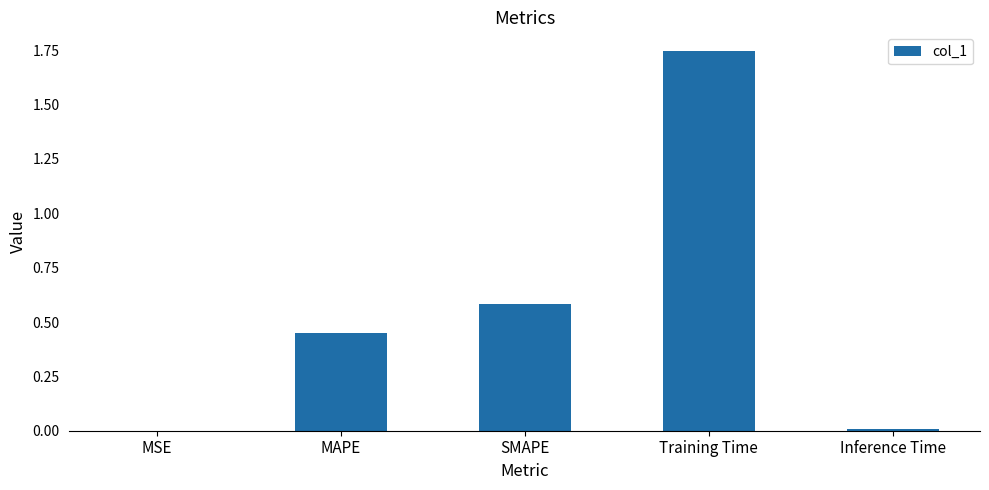

True or false: the data shows 0.8 at MAPE.

False